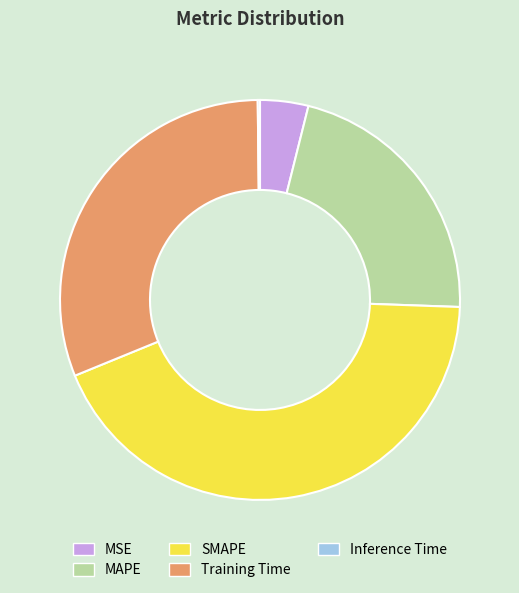

Do SMAPE and MAPE together represent more than half of the pie?

Yes